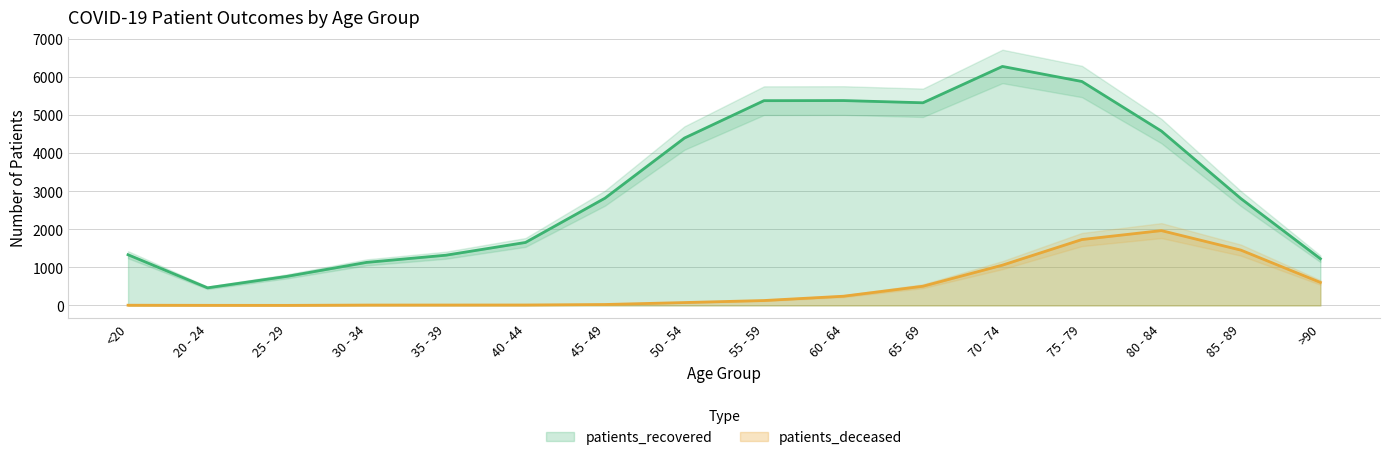

How many categories are shown in the chart?

16